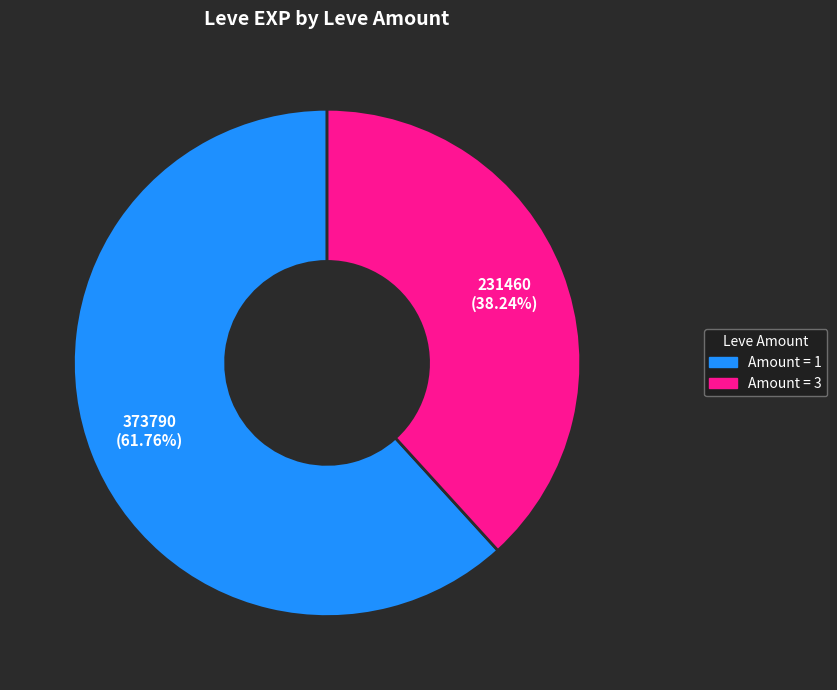

Is there any slice that represents more than half of the pie?

Yes